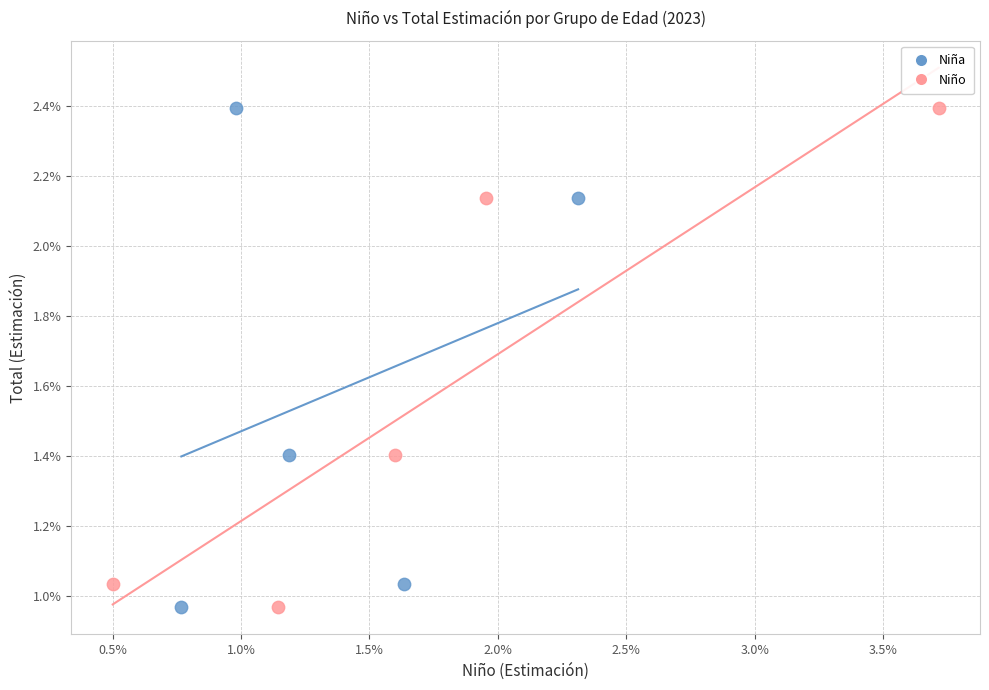

What are all the series names shown in the legend?

Niña, Niño